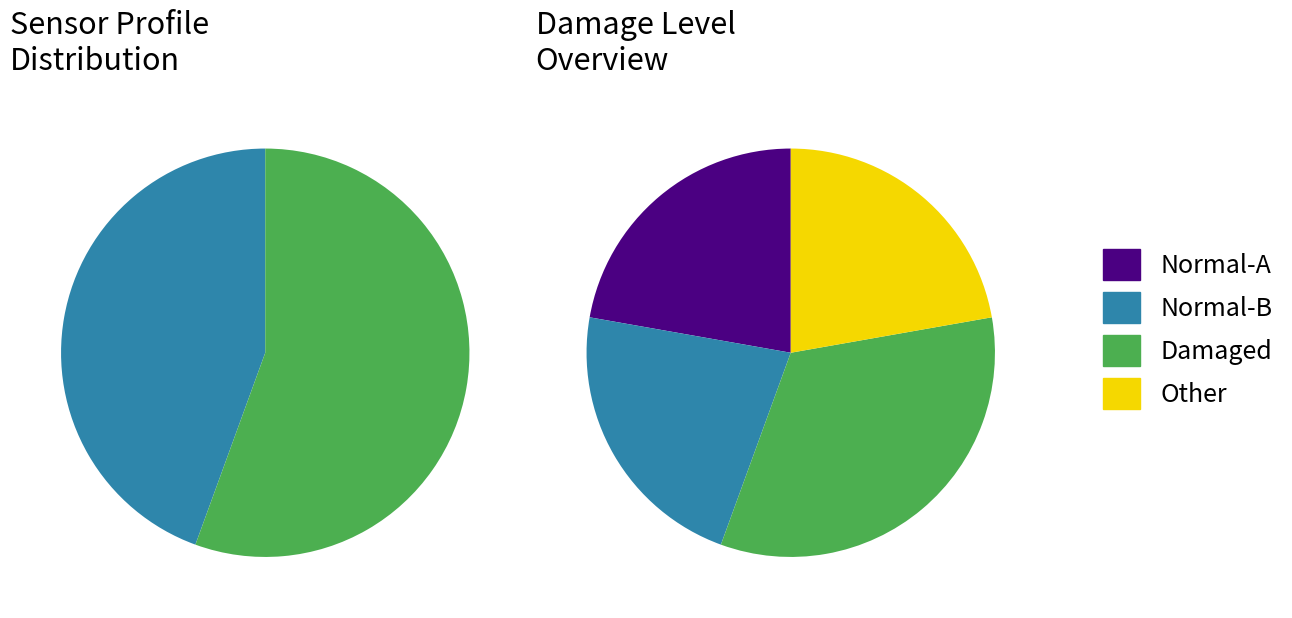

What is the change in value from Normal to Damaged?

+10